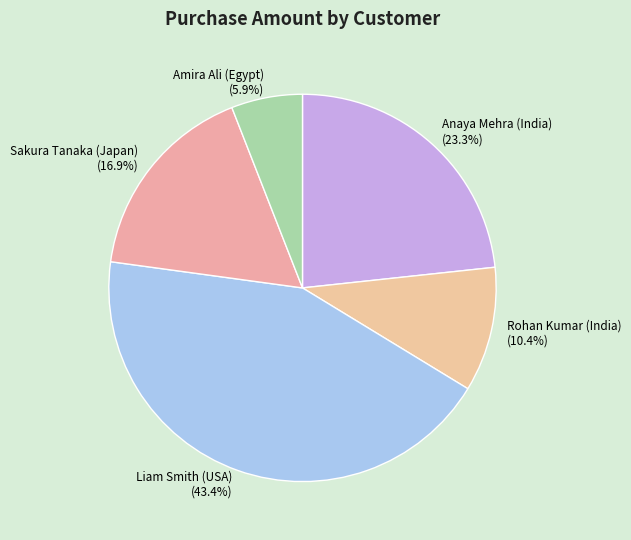

Combined, do Anaya Mehra (India) and Sakura Tanaka (Japan) account for over 50%?

No